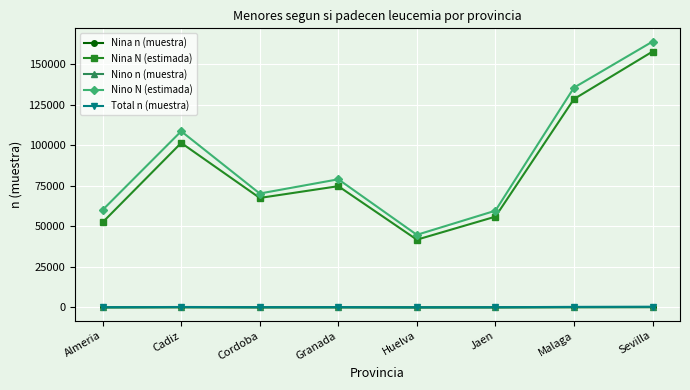

True or false: Nina n (muestra) and Nina N (estimada) cross at least once.

False